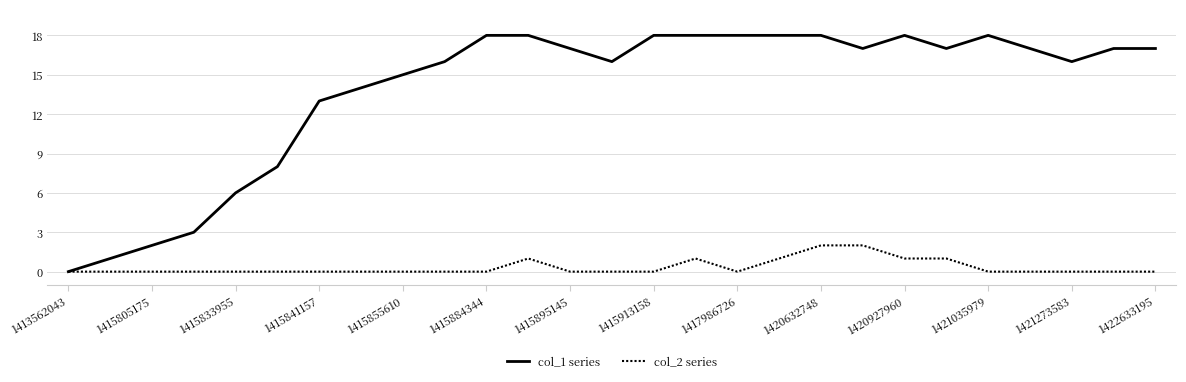

Which series has the largest range (max minus min)?

col_1 series